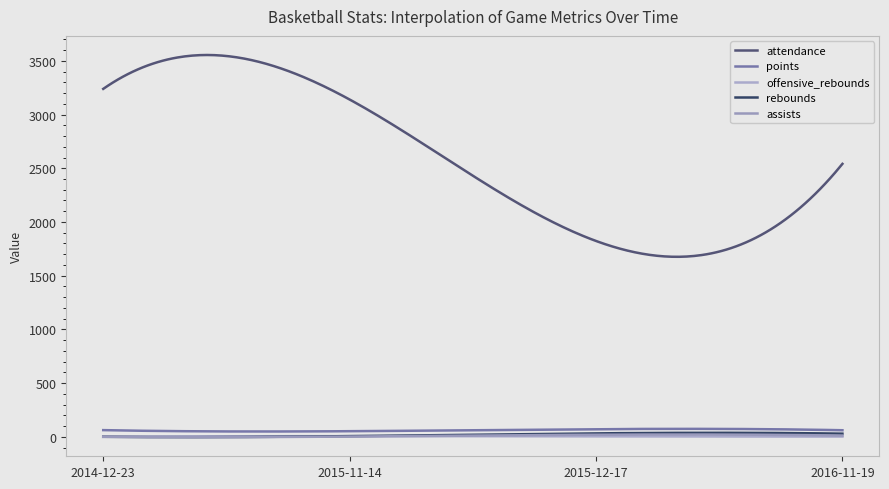

How many values in the assists series are below 11?

149